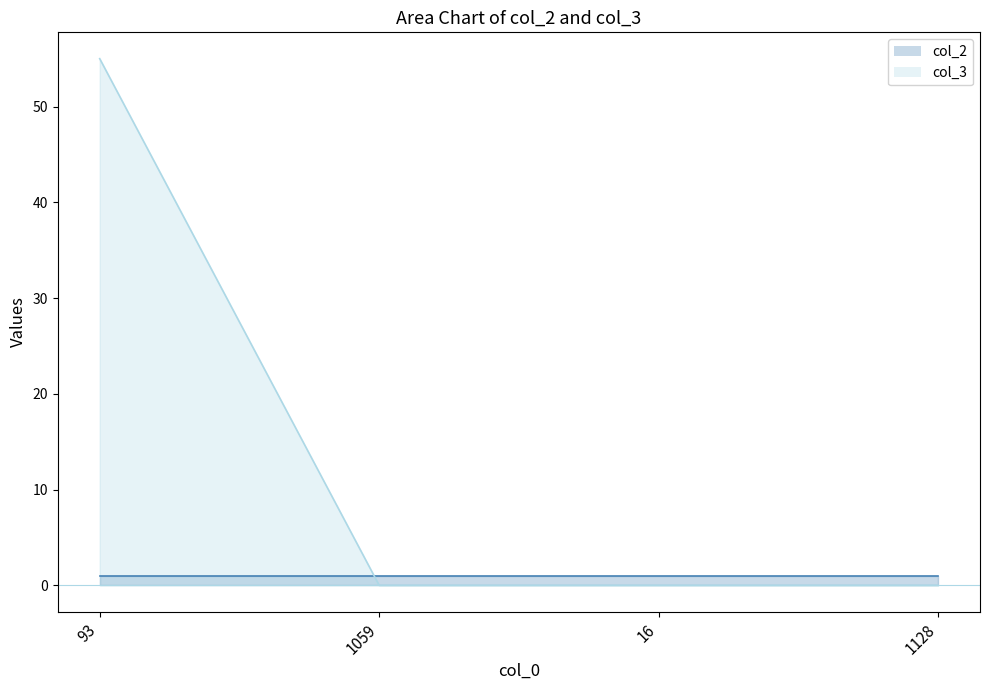

Reading left to right, extract all data points from this chart.

93=55	1059=0	16=0	1128=0